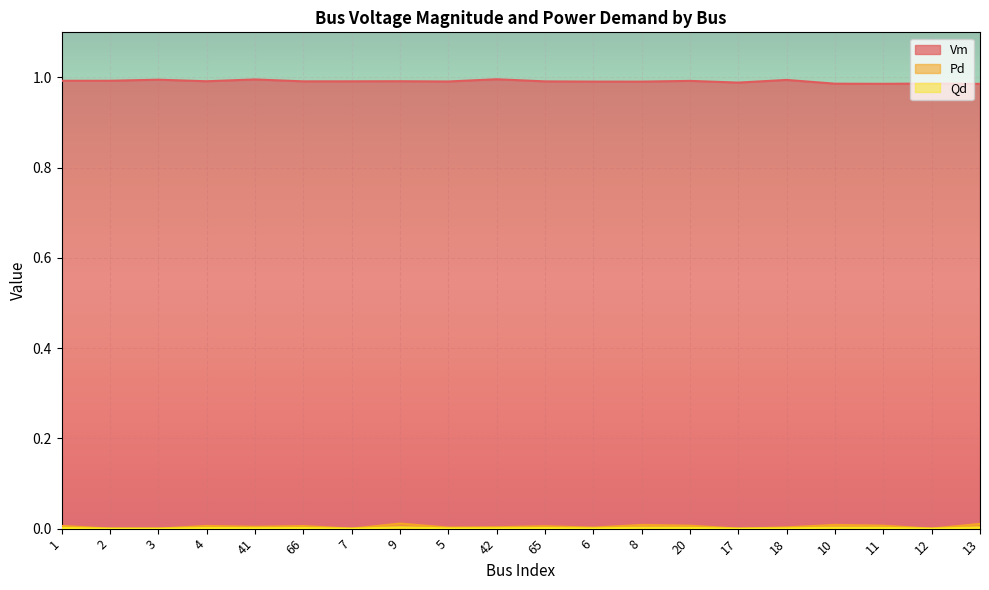

What are all the series names shown in the legend?

Vm, Pd, Qd